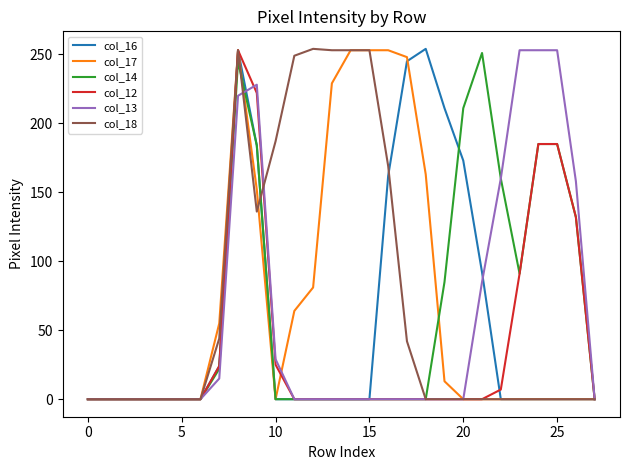

What is the maximum value shown in the chart?

254